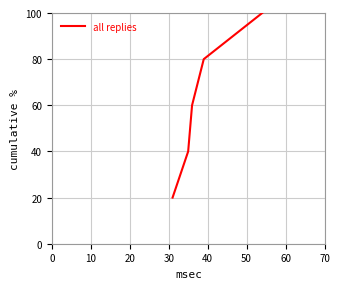

Count the values in the range 40 to 80.

3